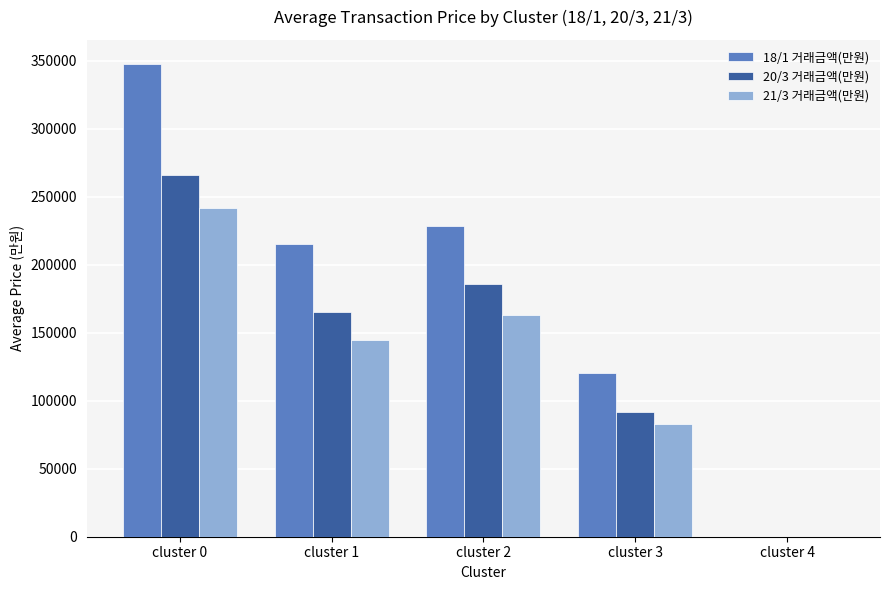

Between cluster 3 and cluster 4, which series saw the biggest shift?

18/1 거래금액(만원)